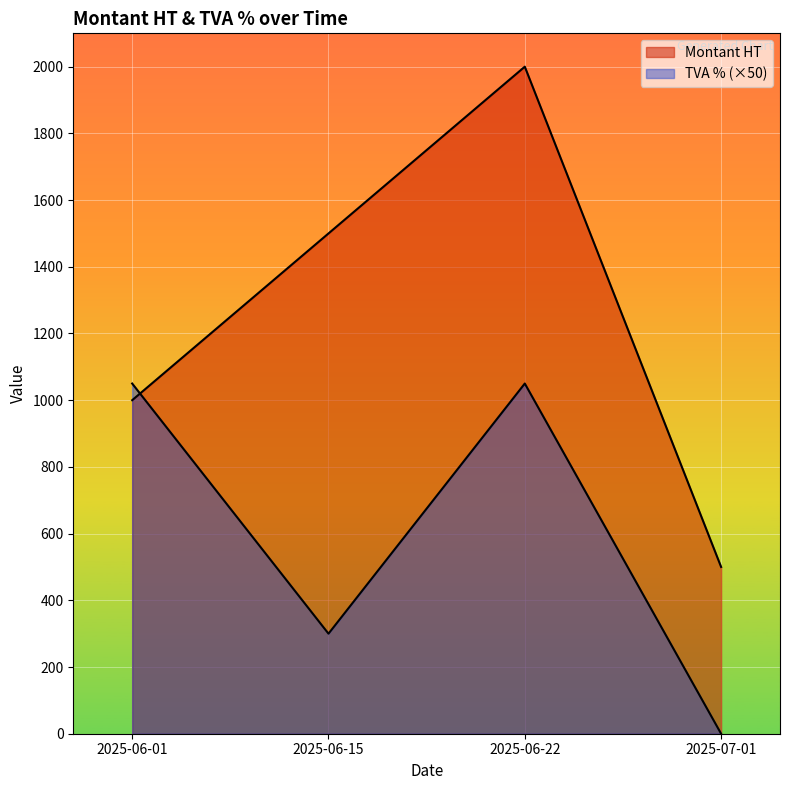

What is the value of the TVA % point at the 1st from the left?

1050